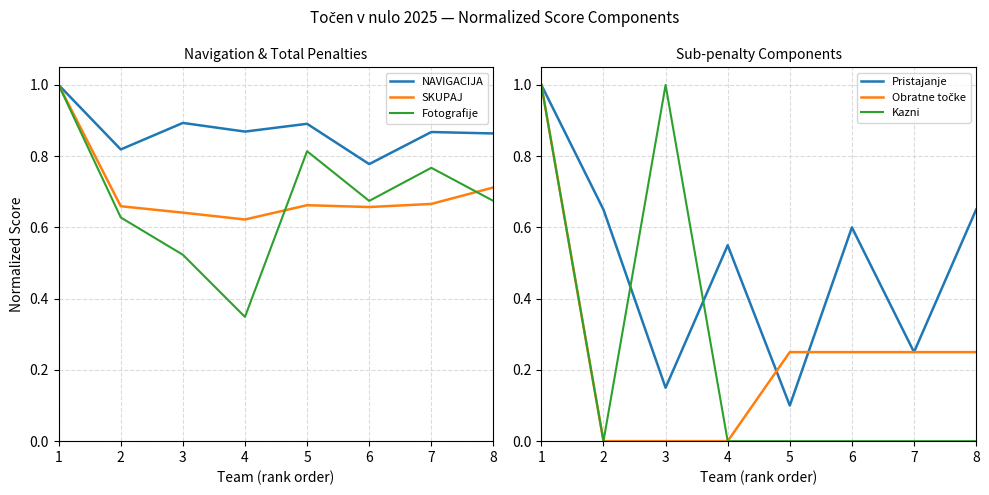

Which category has the lowest value in the Pristajanje series?

5